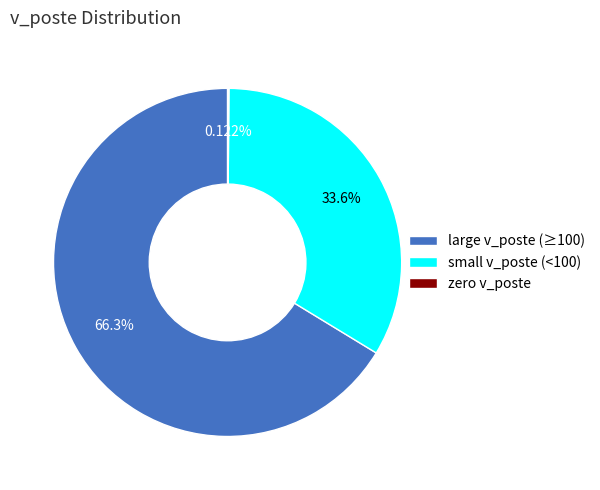

Which has a higher value, large v_poste (≥100) or small v_poste (<100)?

large v_poste (≥100)